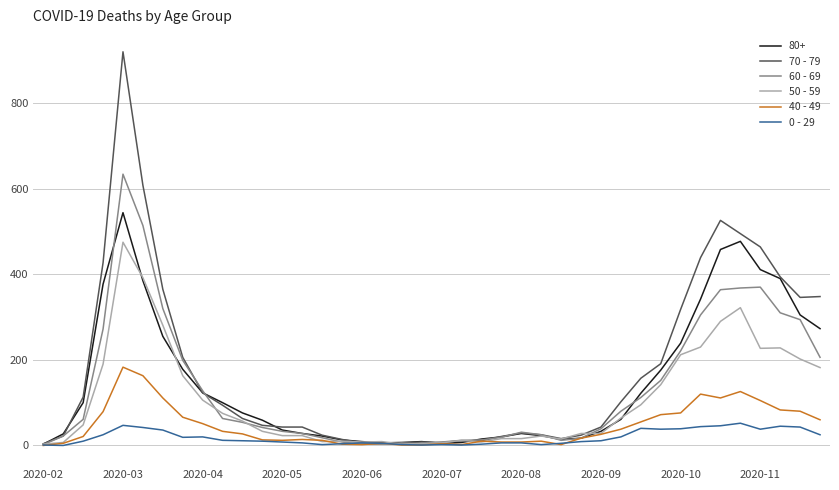

True or false: 0 - 29 has more than 2 interior local peaks.

True